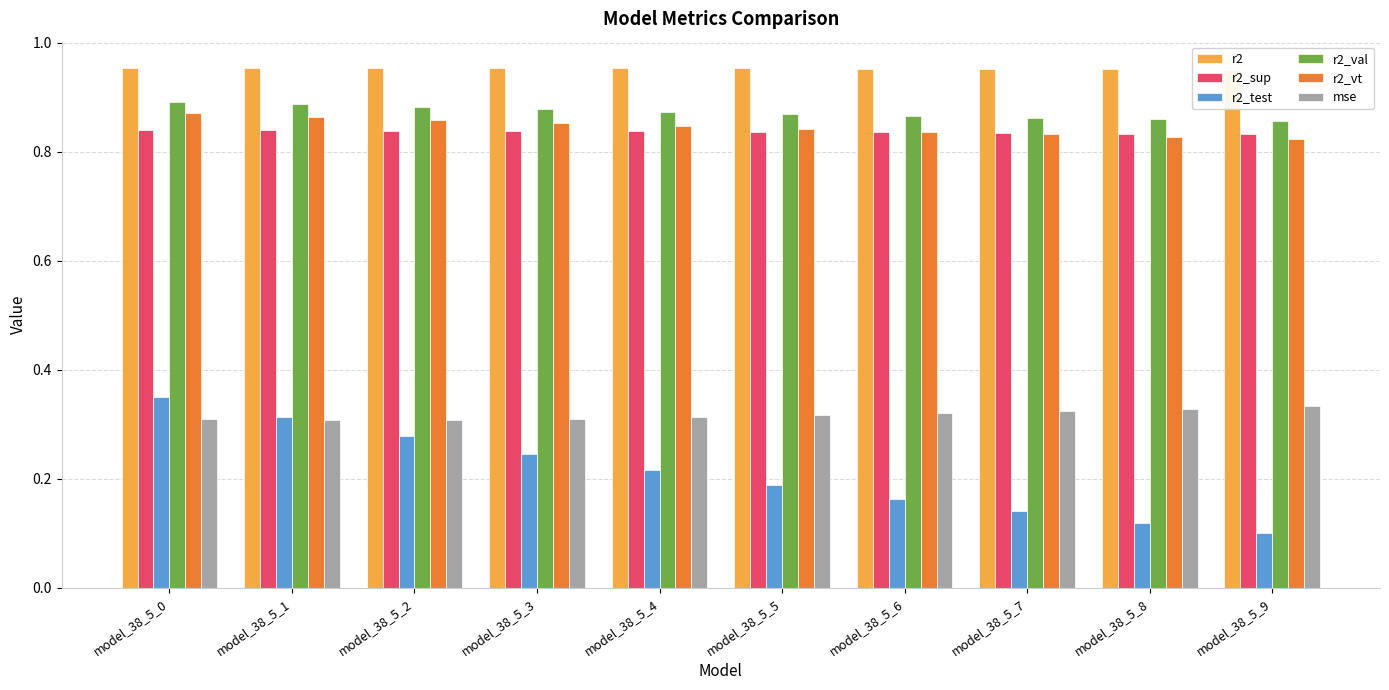

Which series changed the most between model_38_5_0 and model_38_5_4?

r2_test